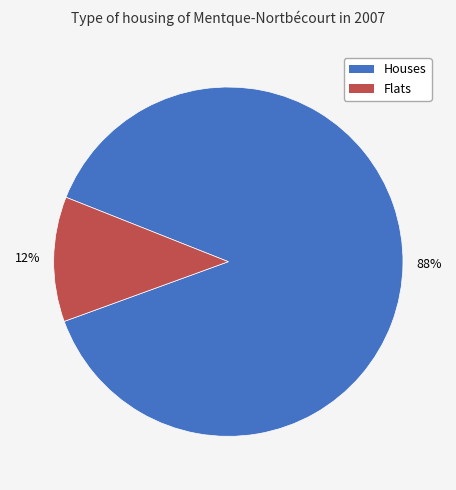

To the nearest percent, what is the average slice percentage?

50%